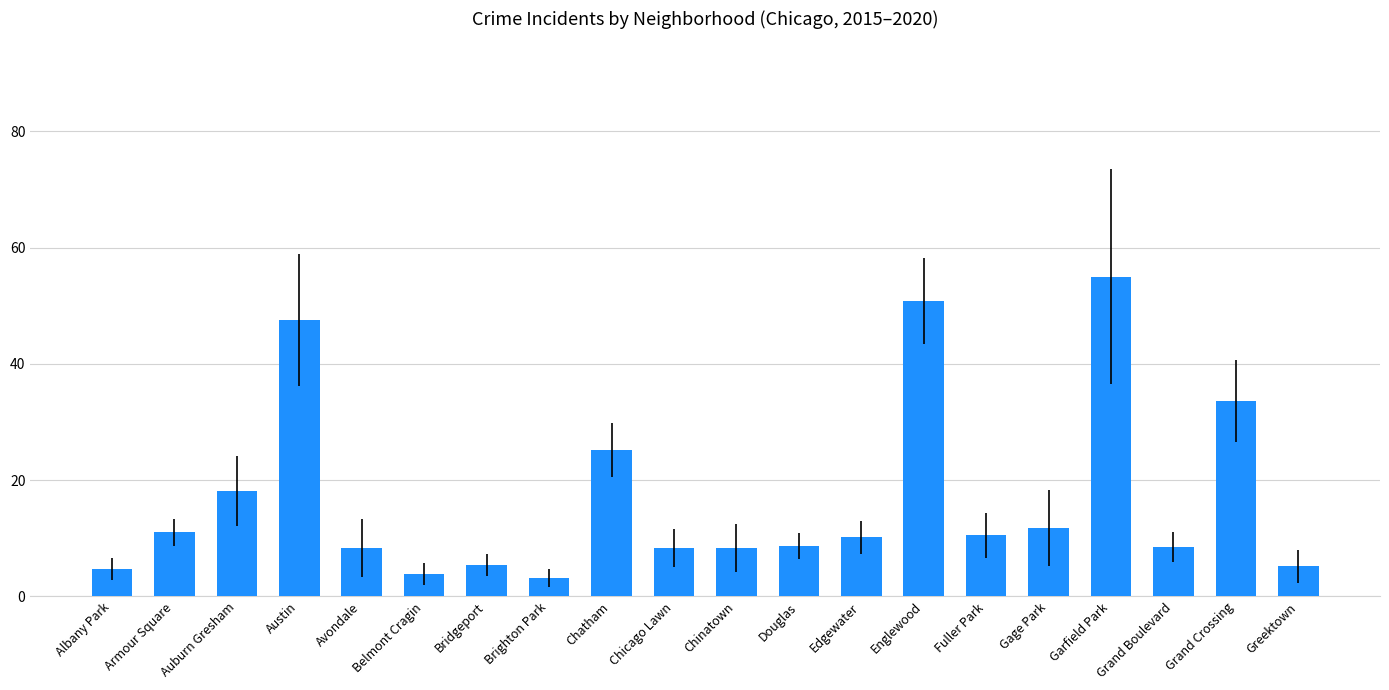

Which label corresponds to the largest value in the chart?

Garfield Park